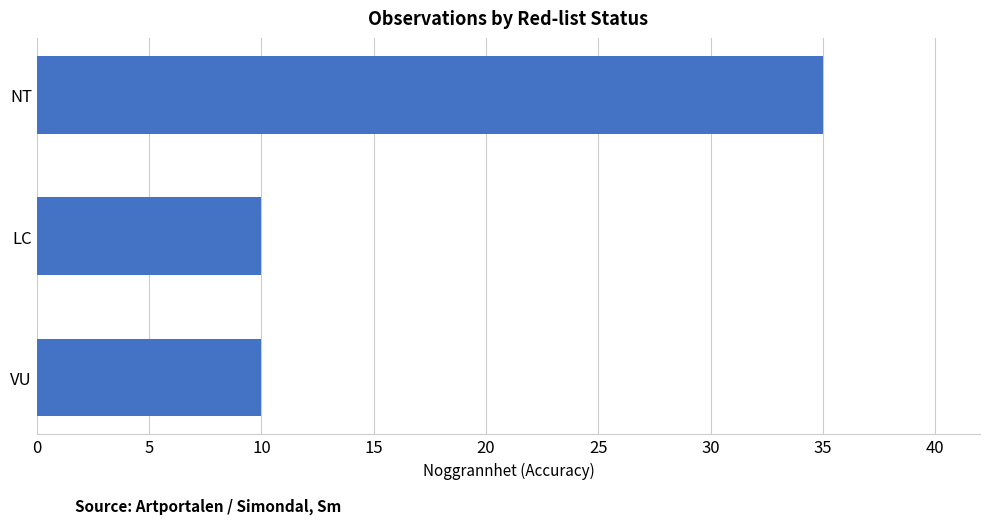

What is the ratio of the value at NT to the value at LC?

3.5